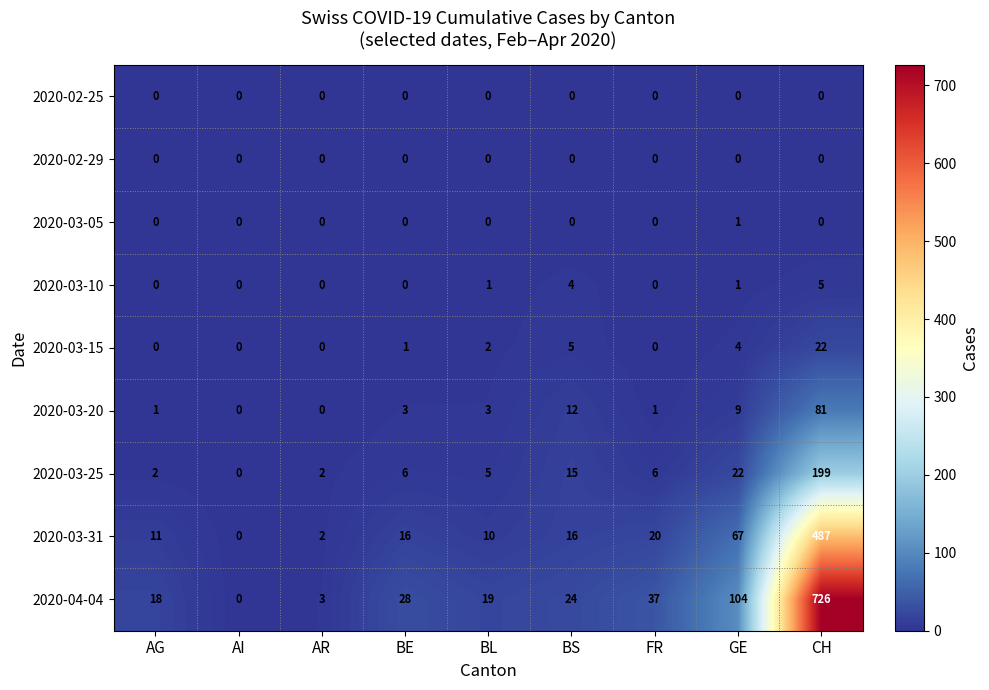

How many series are shown in this chart?

9